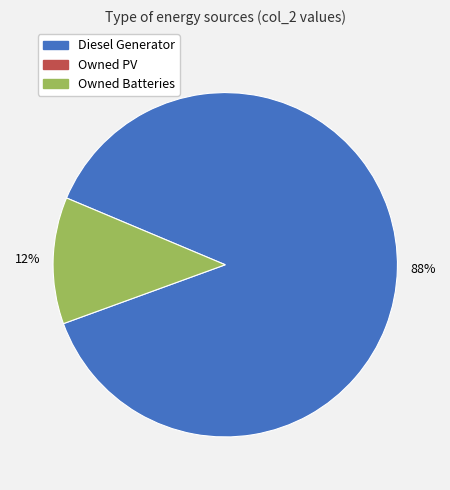

Is there any slice that represents more than half of the pie?

Yes